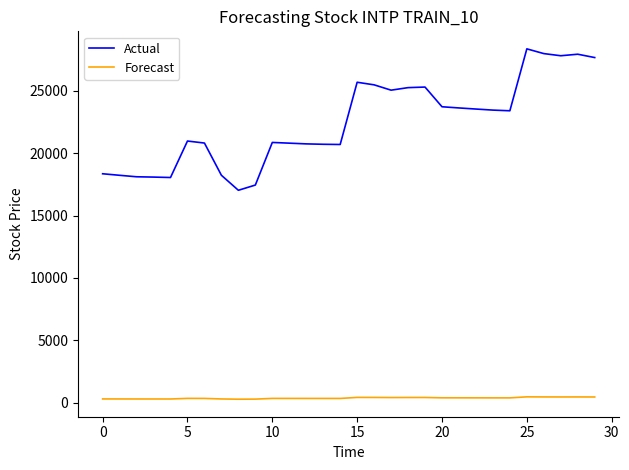

Which series has the widest spread of values?

Actual